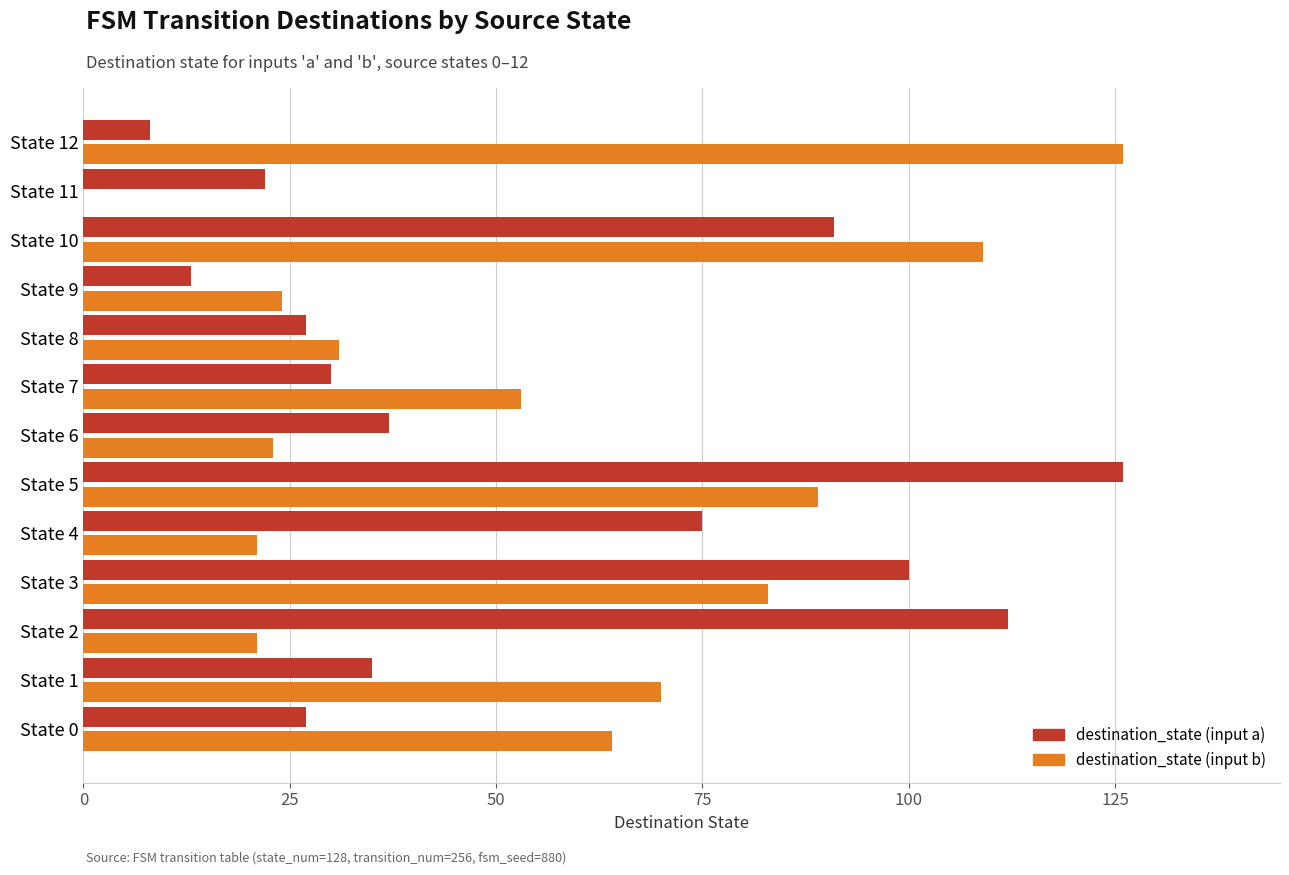

The destination_state (input a) series shows 22 at State 11. True or false?

True